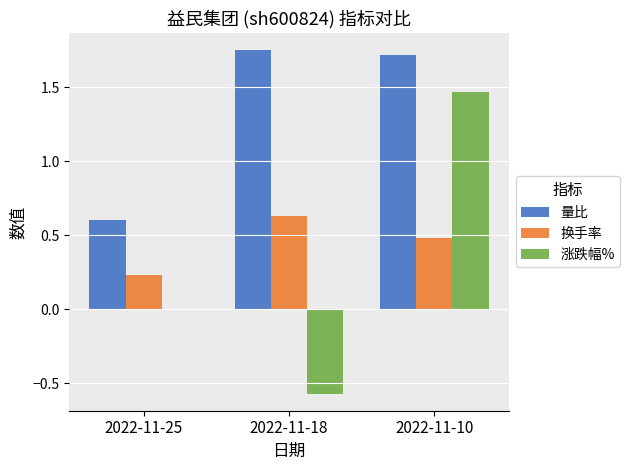

Does the chart contain stacked bars?

No